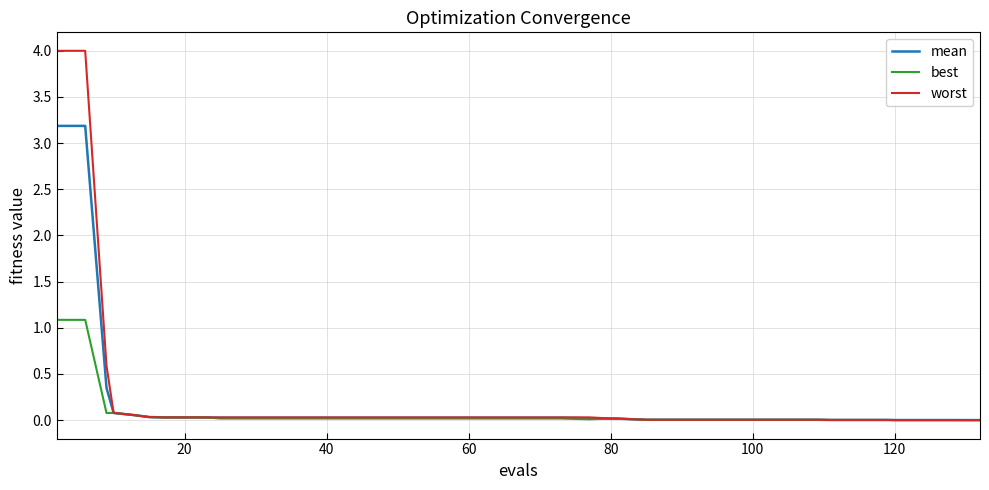

What is the sum of all worst values?

9.4